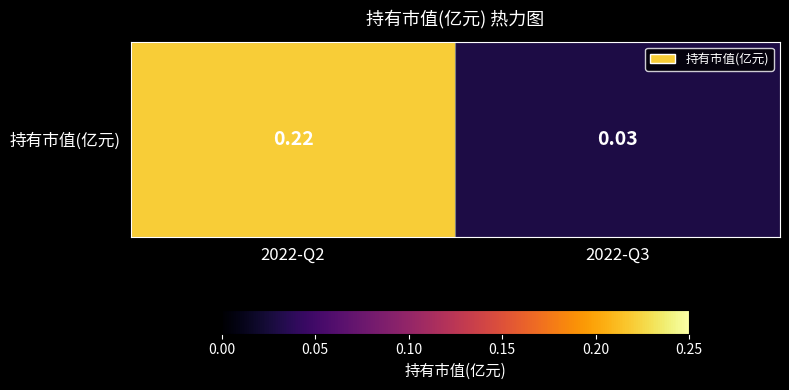

Rank the categories by value from lowest to highest.

2022-Q3, 2022-Q2